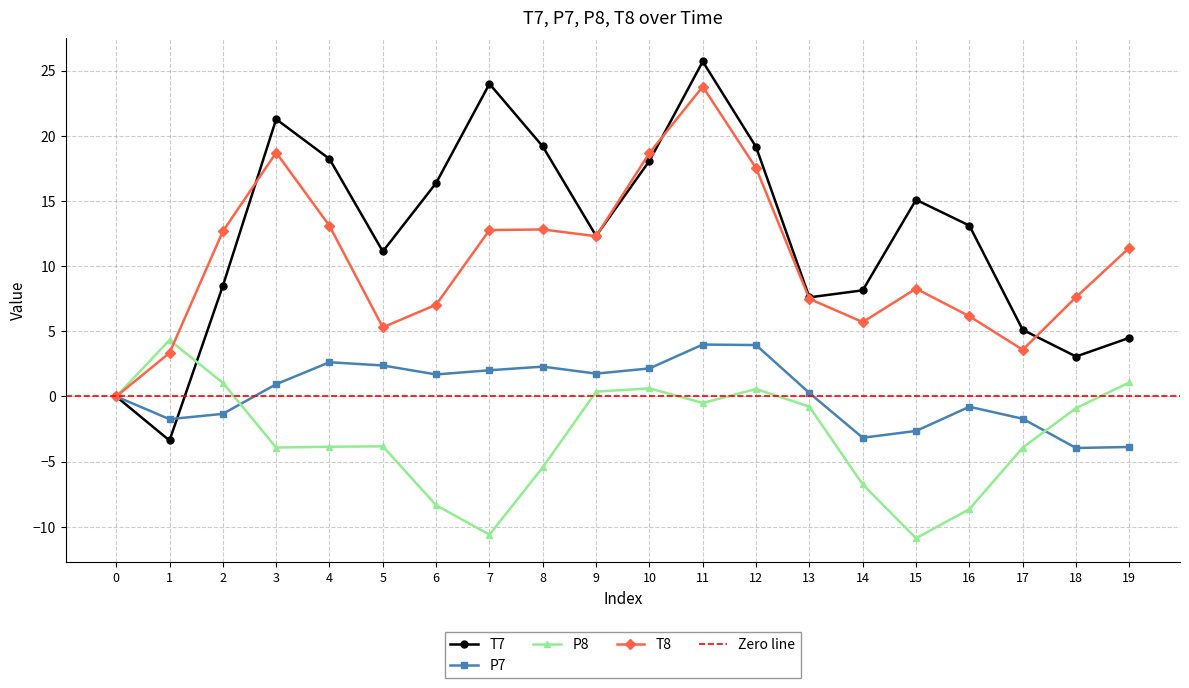

Which series ends up on top after the final intersection of T7 and P7?

T7